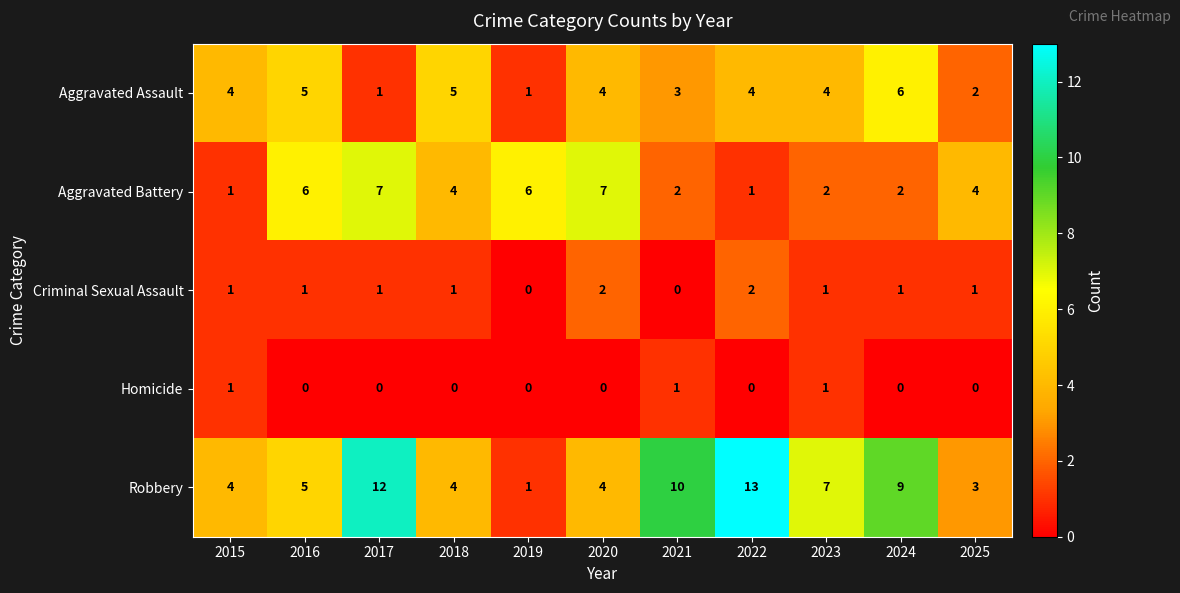

Which series has the largest total across all categories?

Robbery